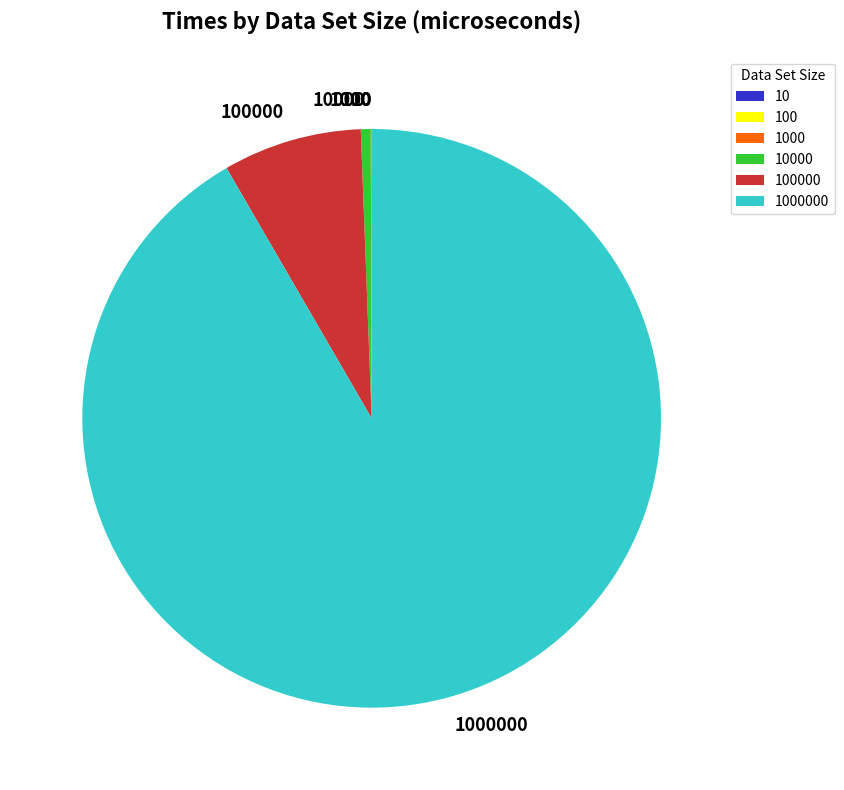

Does any single category account for the majority?

Yes